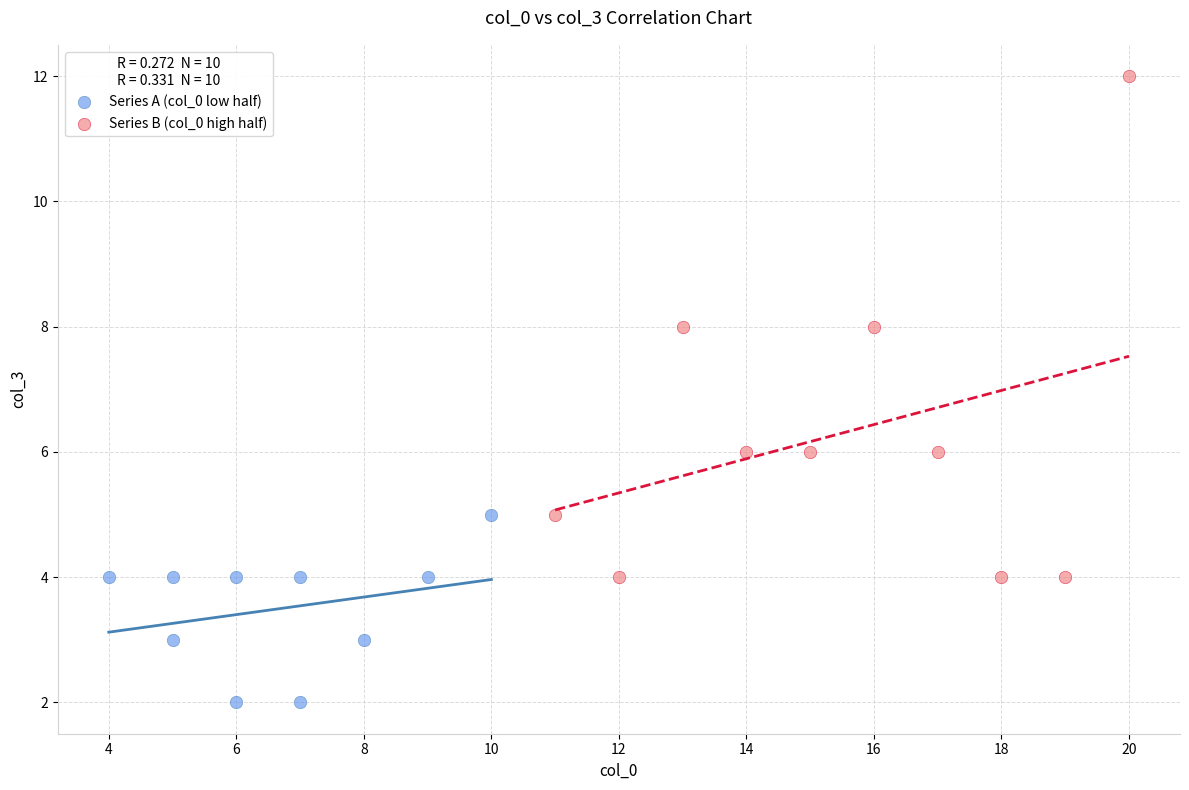

Which series has the largest Y range (max minus min)?

Series B (col_0 high half)